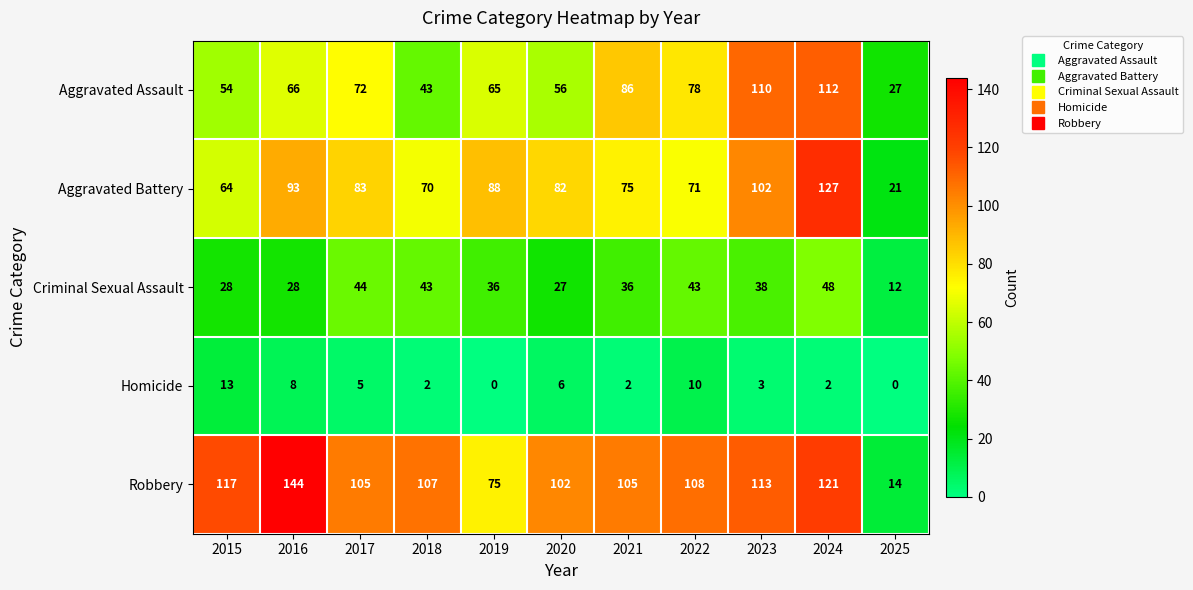

Where does the Homicide series first go above 3?

2015